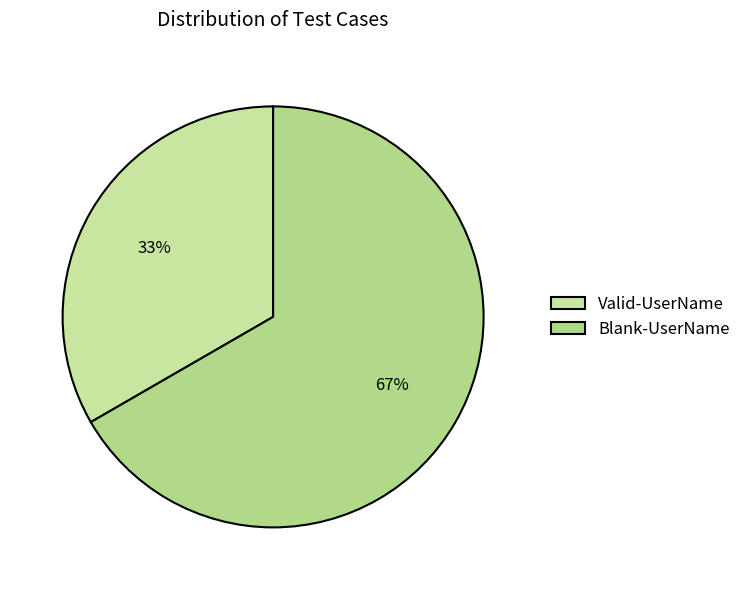

Which slice is the smallest?

Valid-UserName